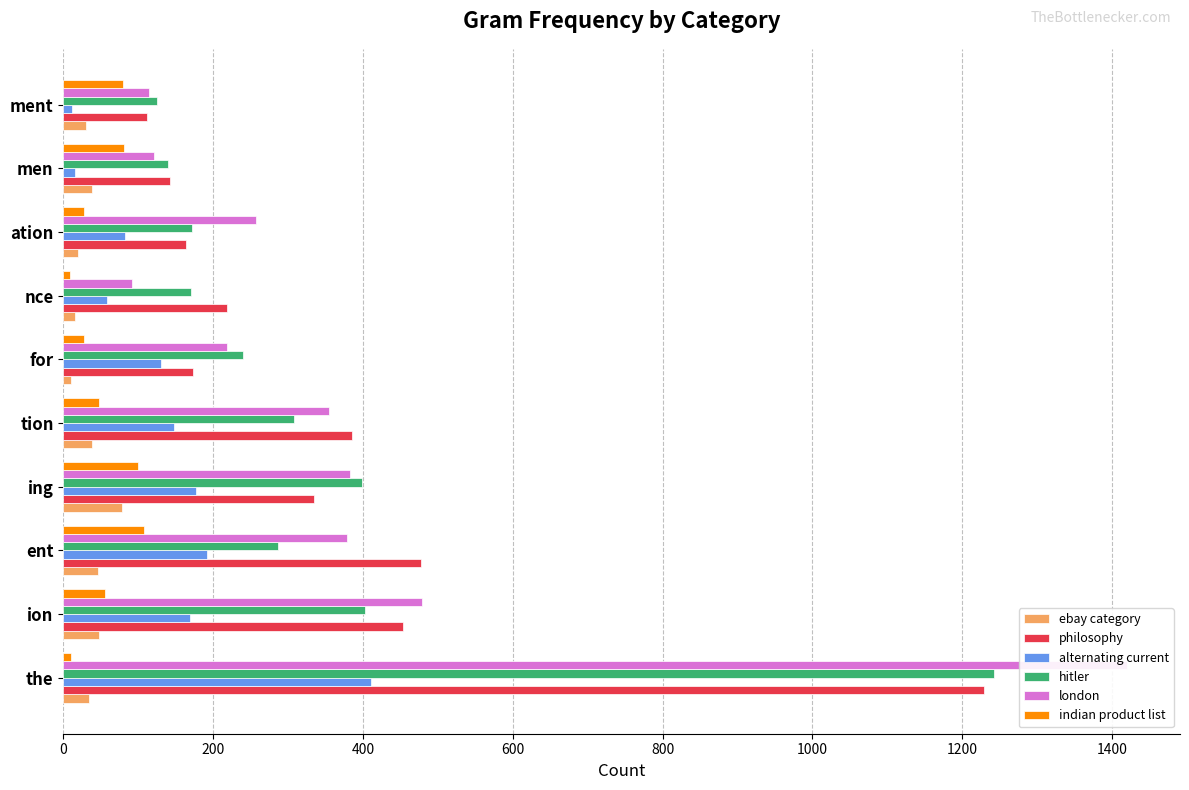

What position from the left is for?

6